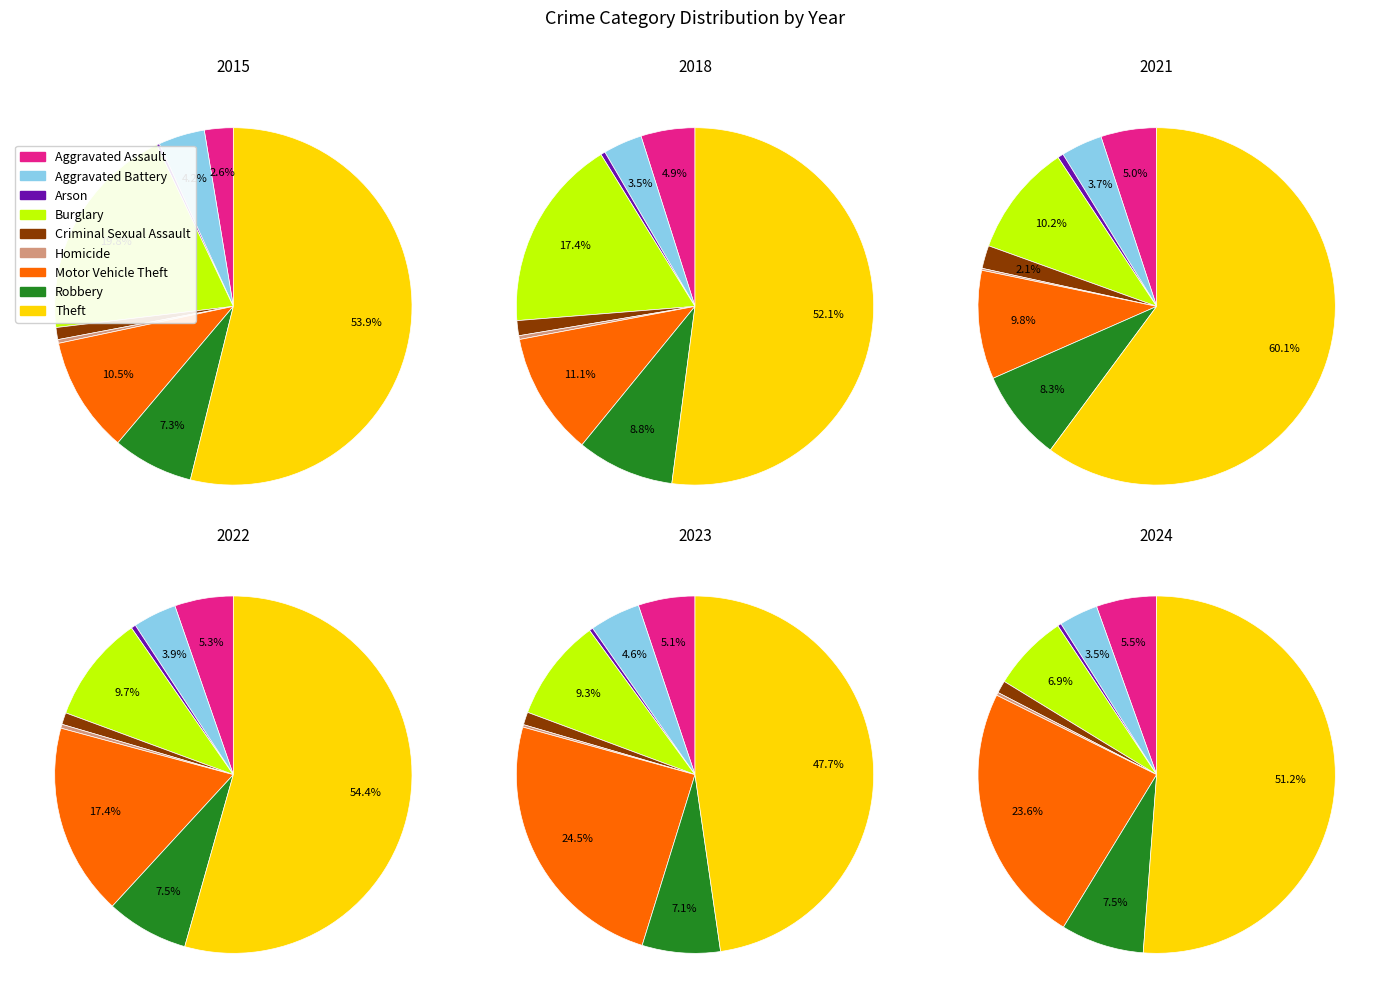

To the nearest percent, what portion does Aggravated Battery represent?

4%